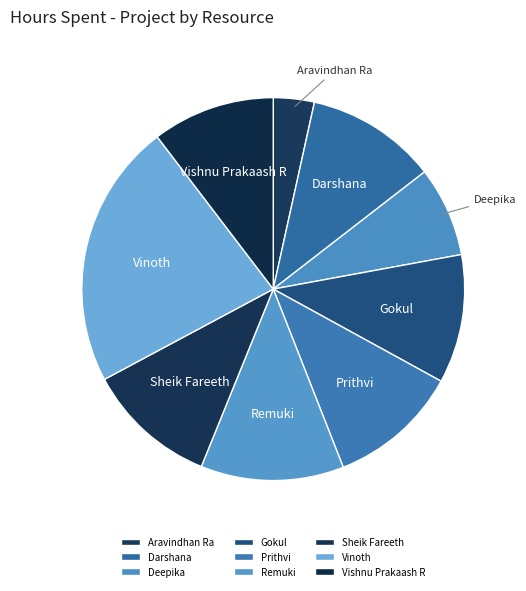

Is there a majority slice in this chart?

No